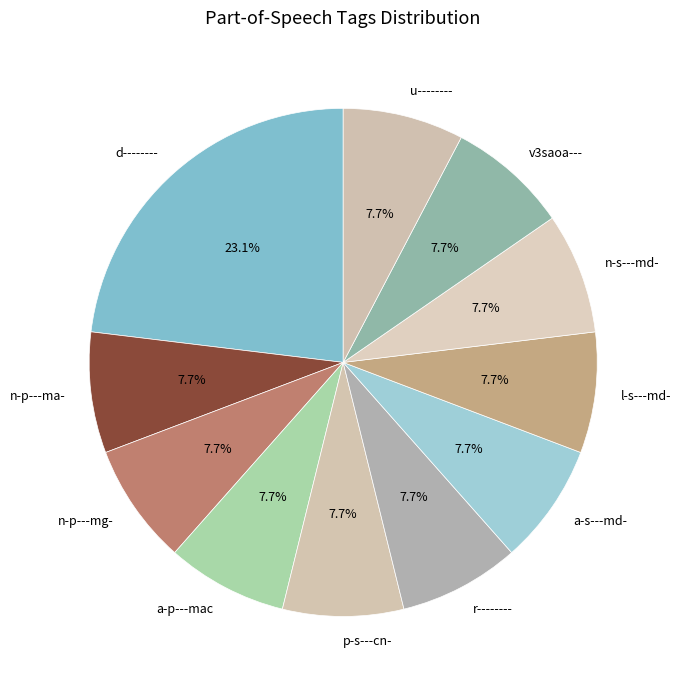

To the nearest percent, what is the combined percentage of n-p---ma- and a-p---mac?

15%